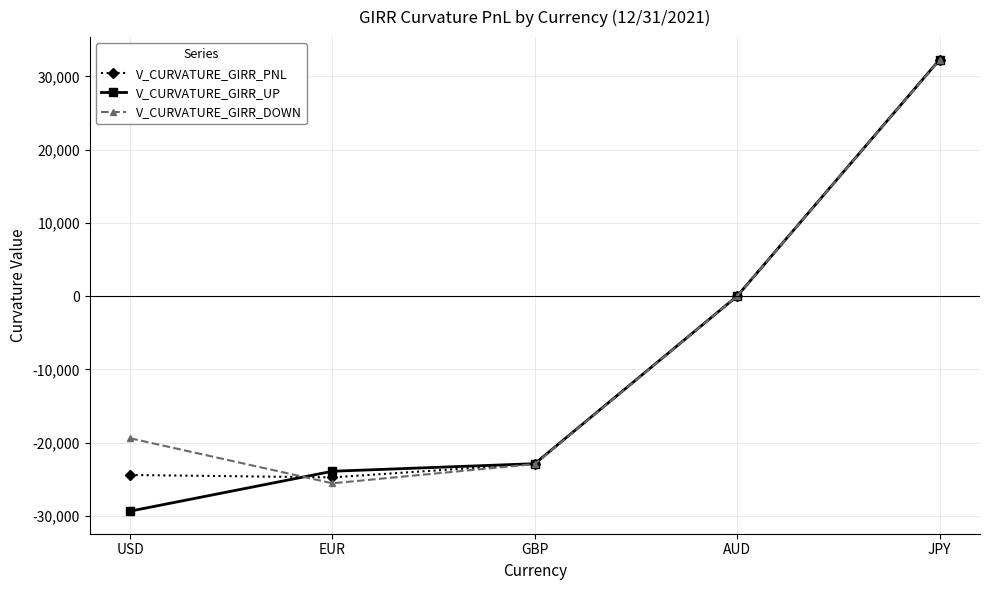

What is the minimum value shown in the chart?

-29375.9